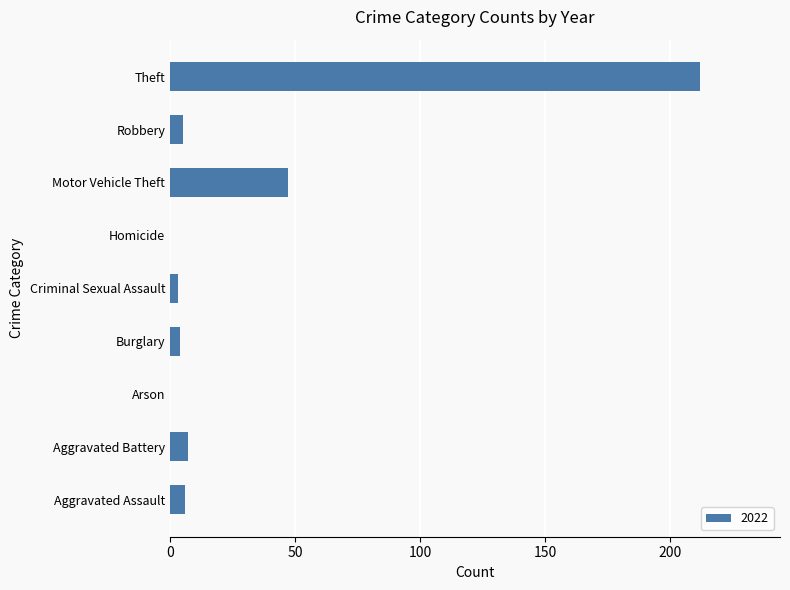

What is the sum of the values at Aggravated Battery and Aggravated Assault?

13